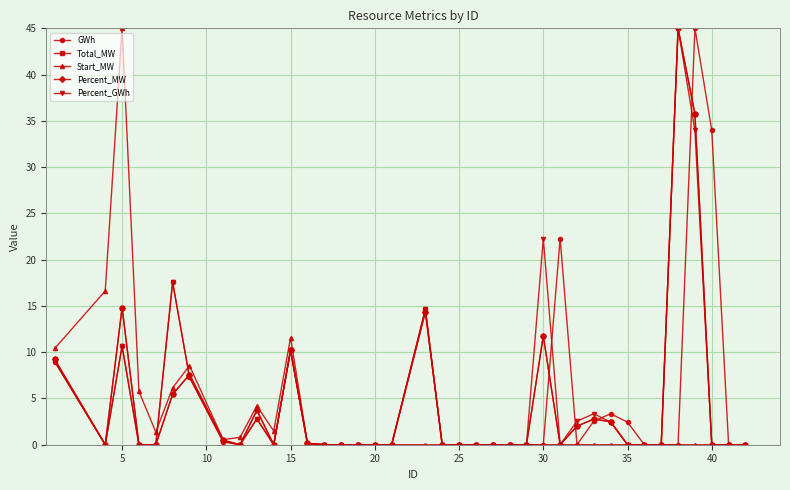

Does the chart have visible grid lines?

Yes